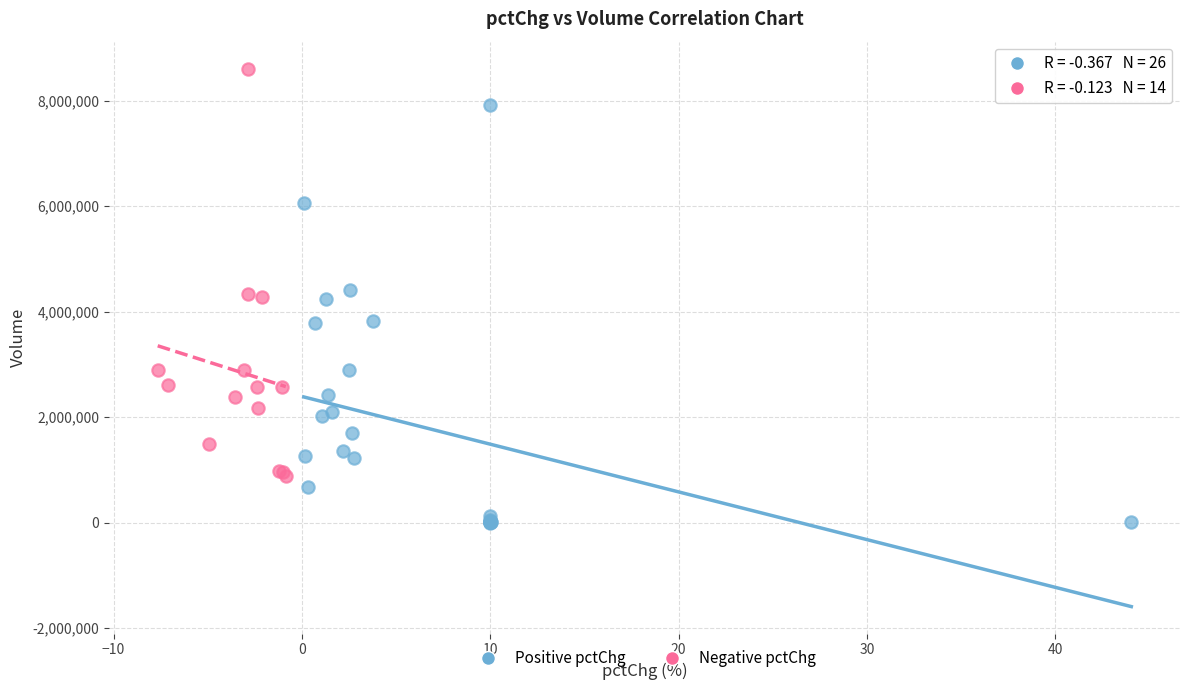

Which series contains the lowest Y value?

Positive pctChg